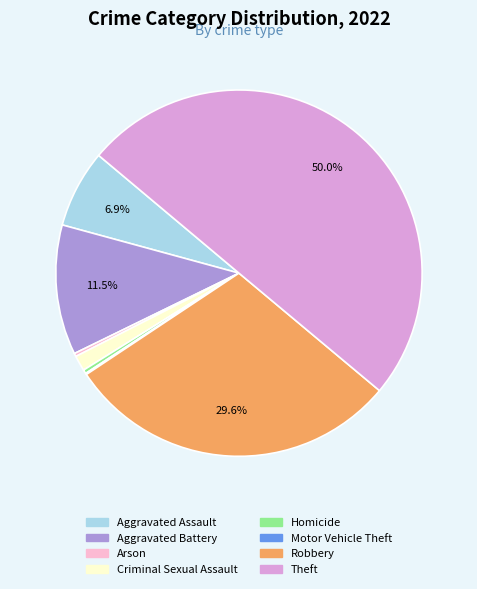

What is the largest slice in the pie chart?

Theft